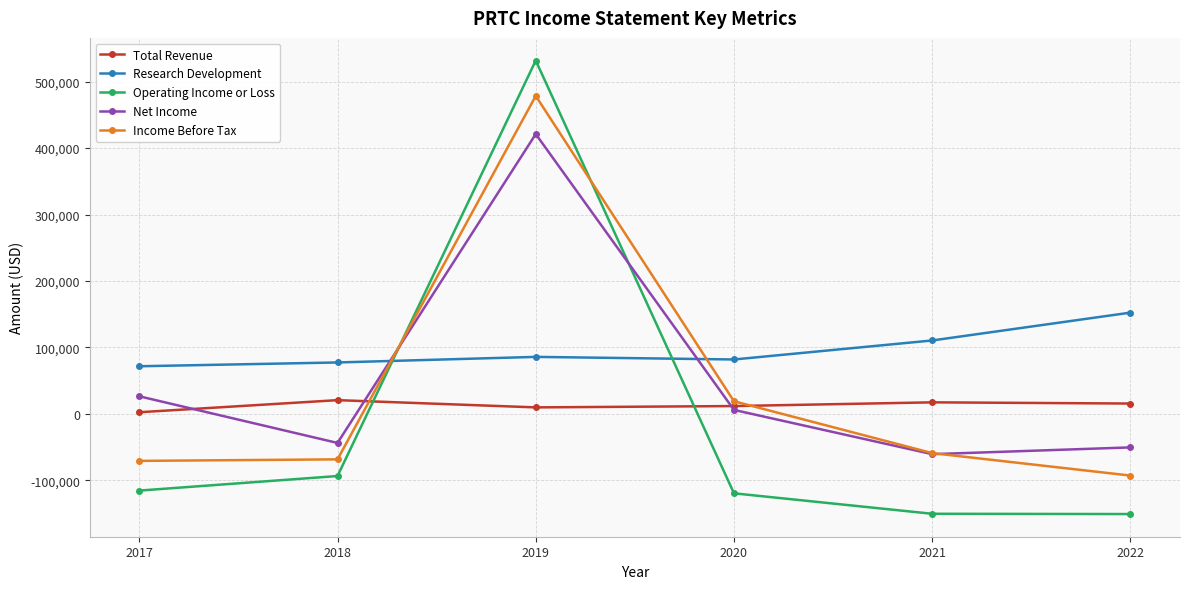

How many values in the Net Income series are below 6000?

3